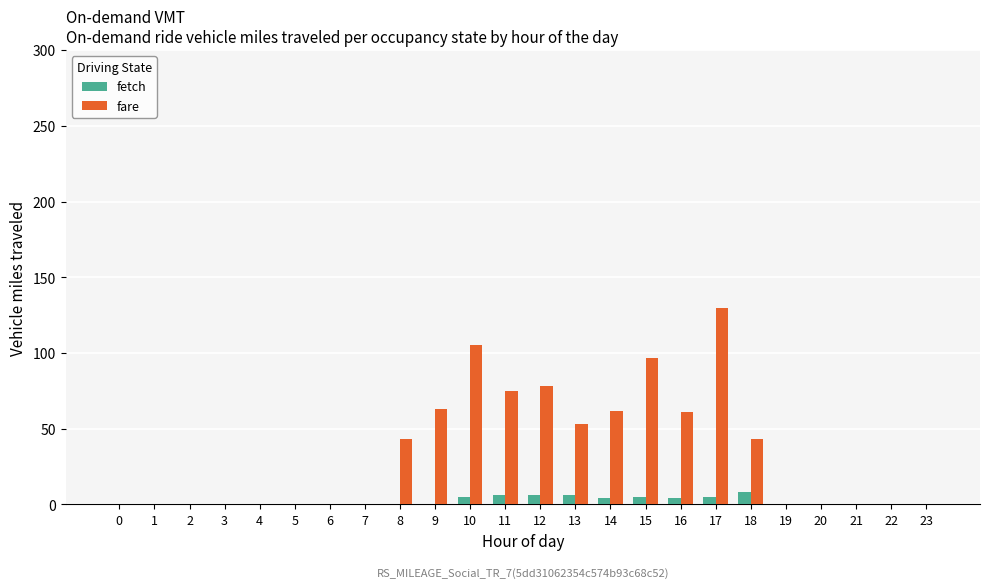

What is the sum of all fare values?

810